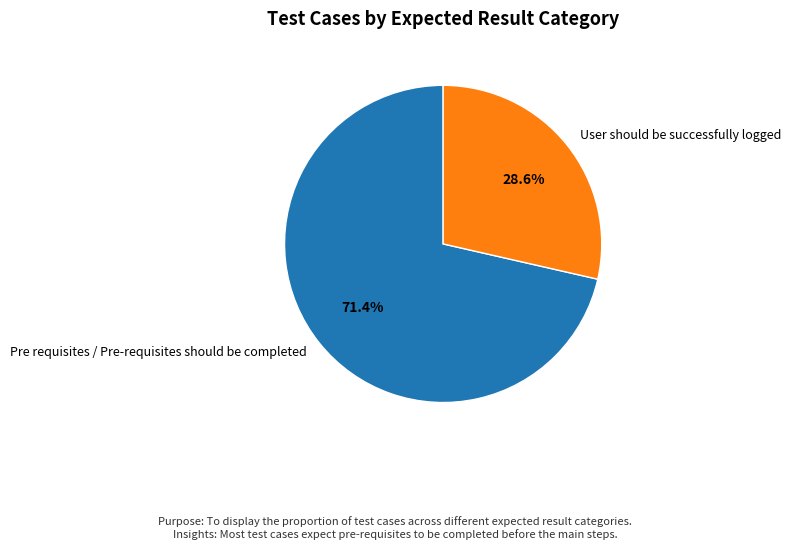

Which category has the smallest portion of the pie?

User should be successfully logged